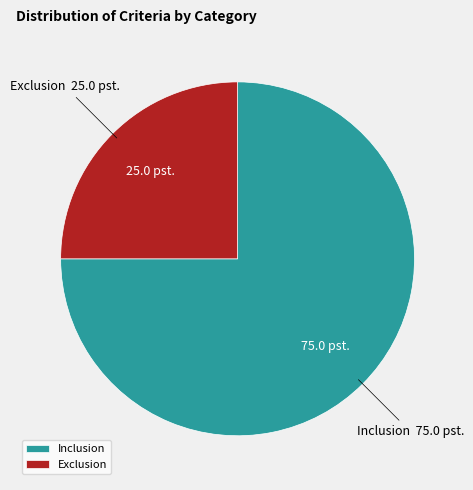

Which slice is the largest?

Inclusion